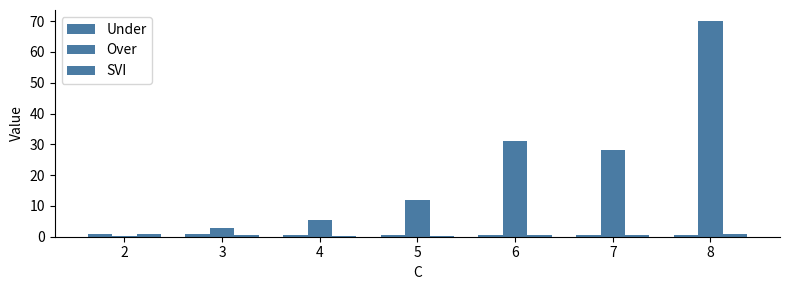

At which category is the sum across all series the highest?

8